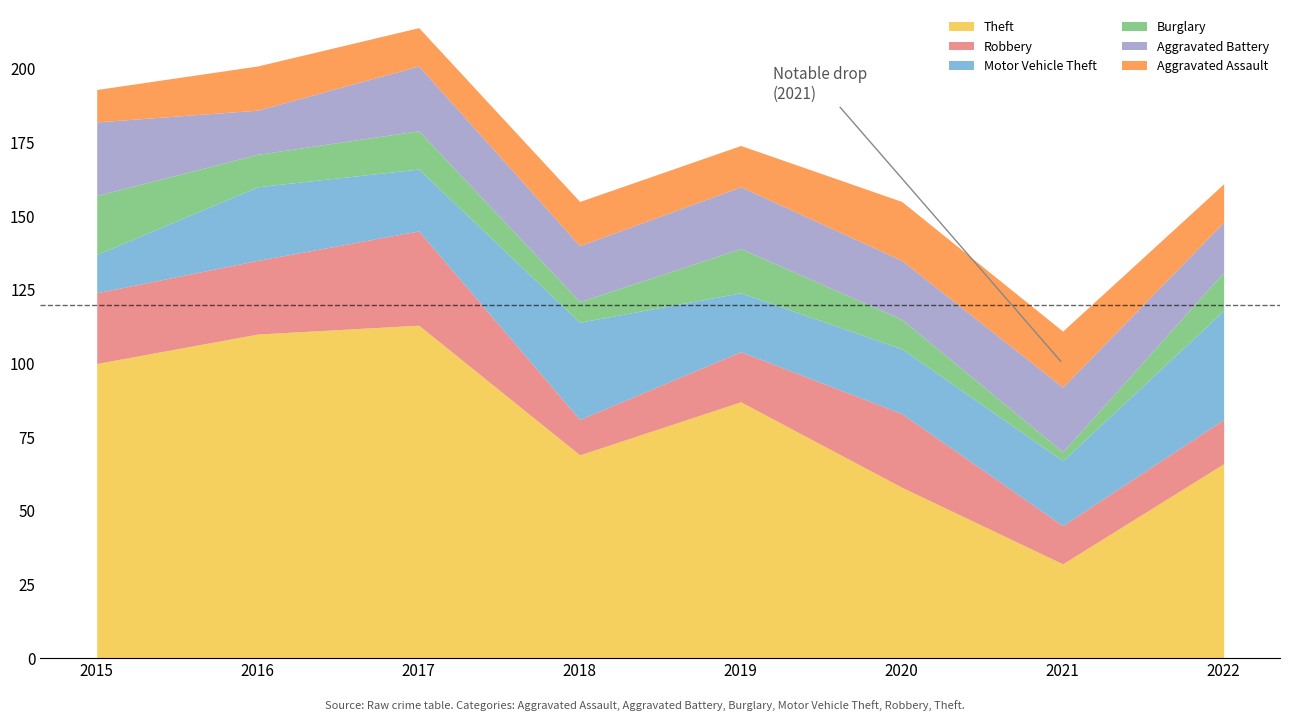

True or false: Robbery has a value of 8 at 2021.

False